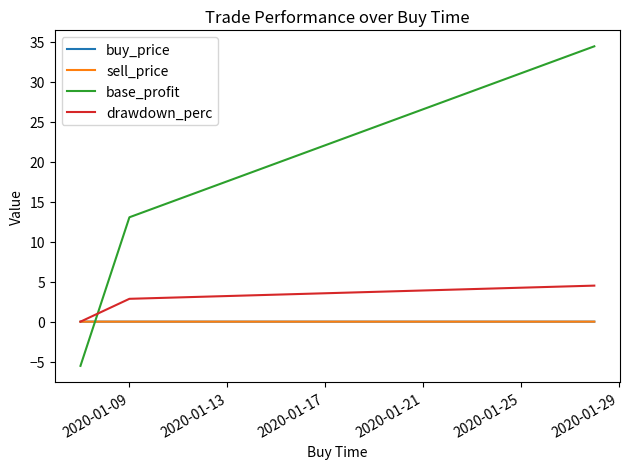

Which series has the largest total across all categories?

base_profit